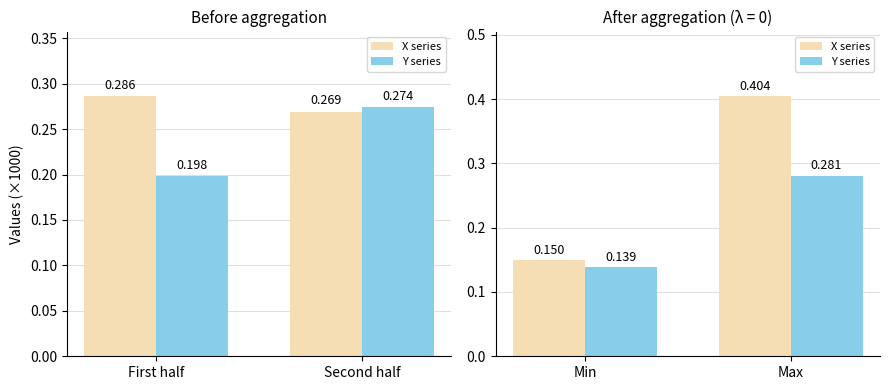

What is the label of the 2nd bar from the right?

Min